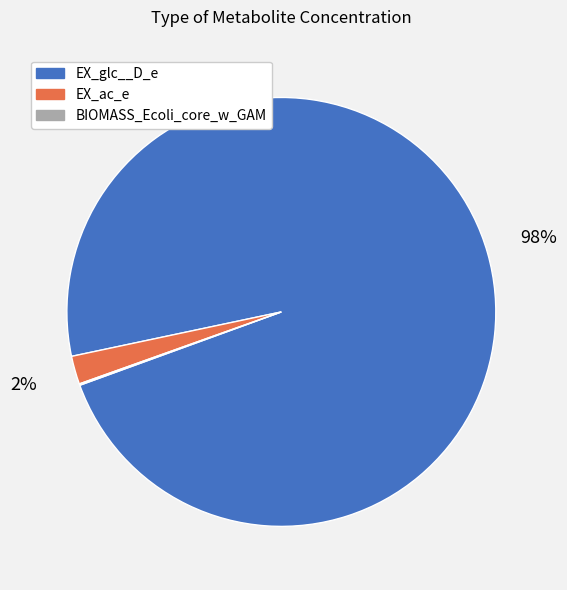

What percentage is the EX_glc__D_e slice, to the nearest percent?

98%